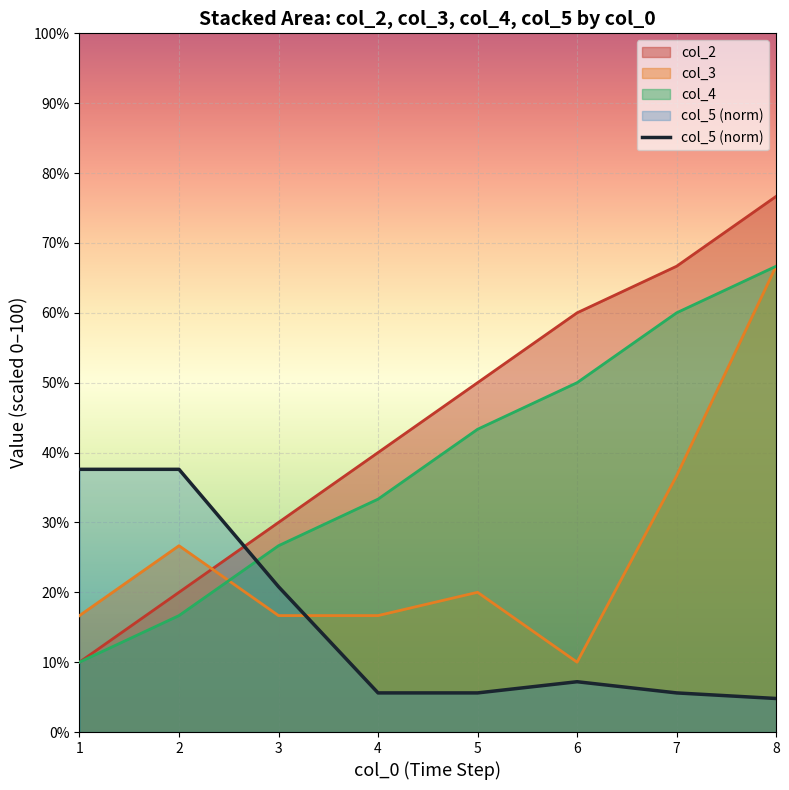

The chart shows a value of 4.8 at 8. True or false?

True